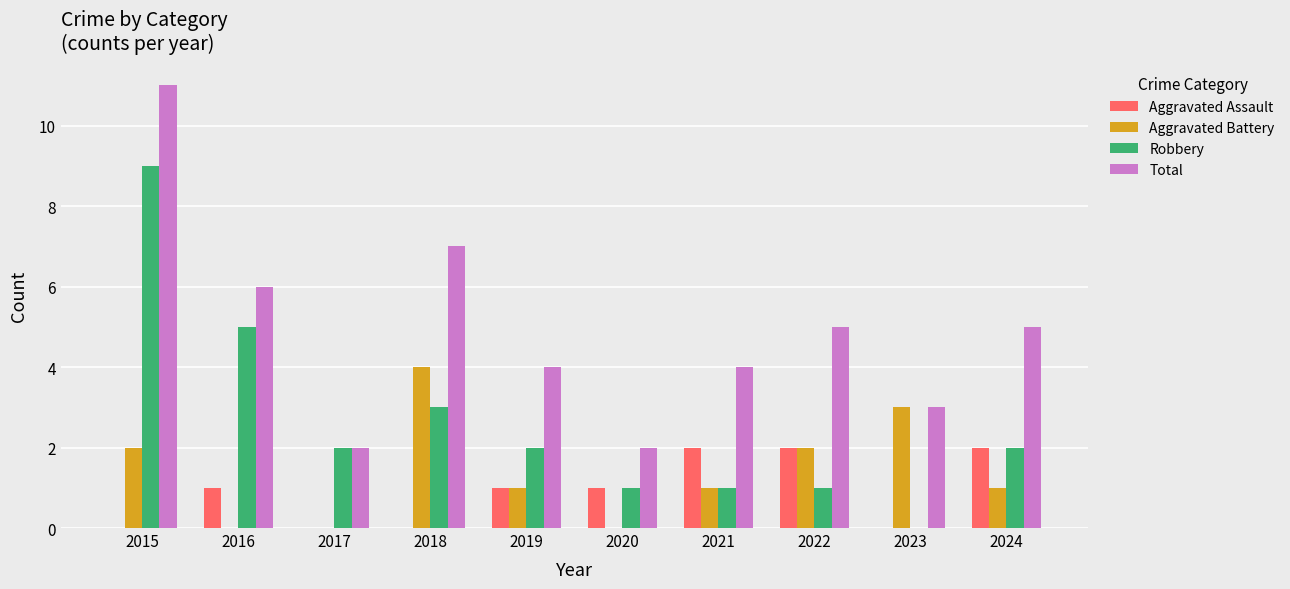

Count the number of data series in this chart.

4